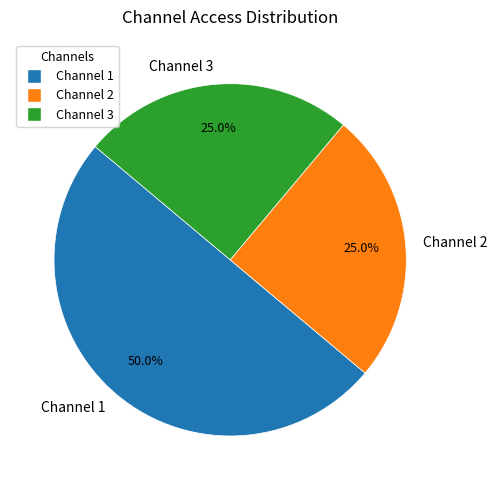

What portion of the pie excludes Channel 3?

75.0%